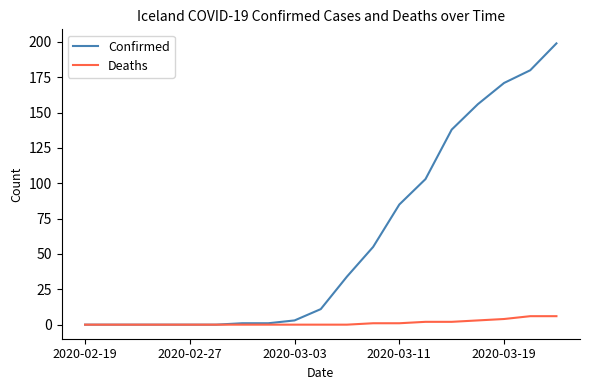

Rank the series by their average value, from lowest to highest.

Deaths, Confirmed